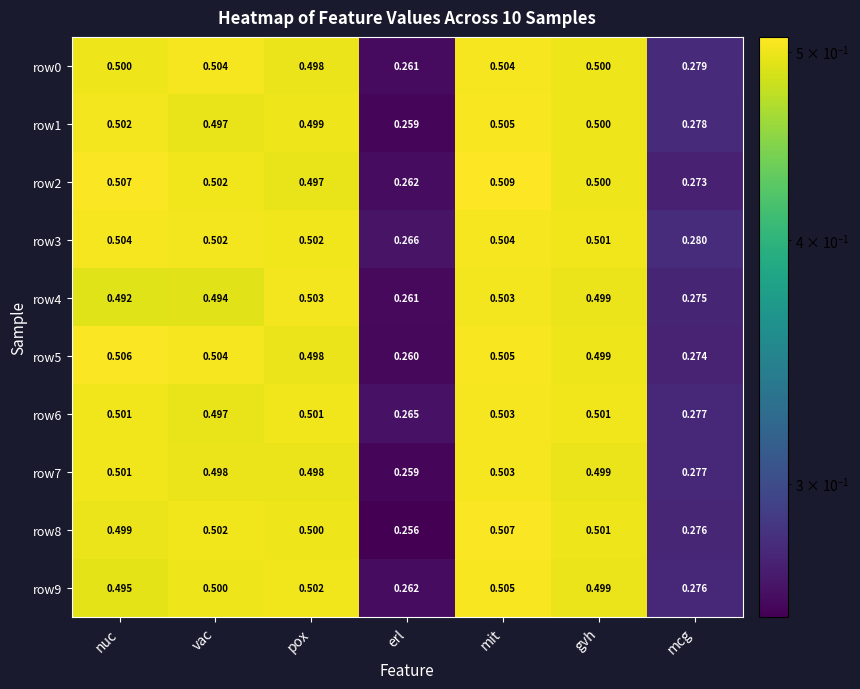

What is the greatest value displayed?

0.5